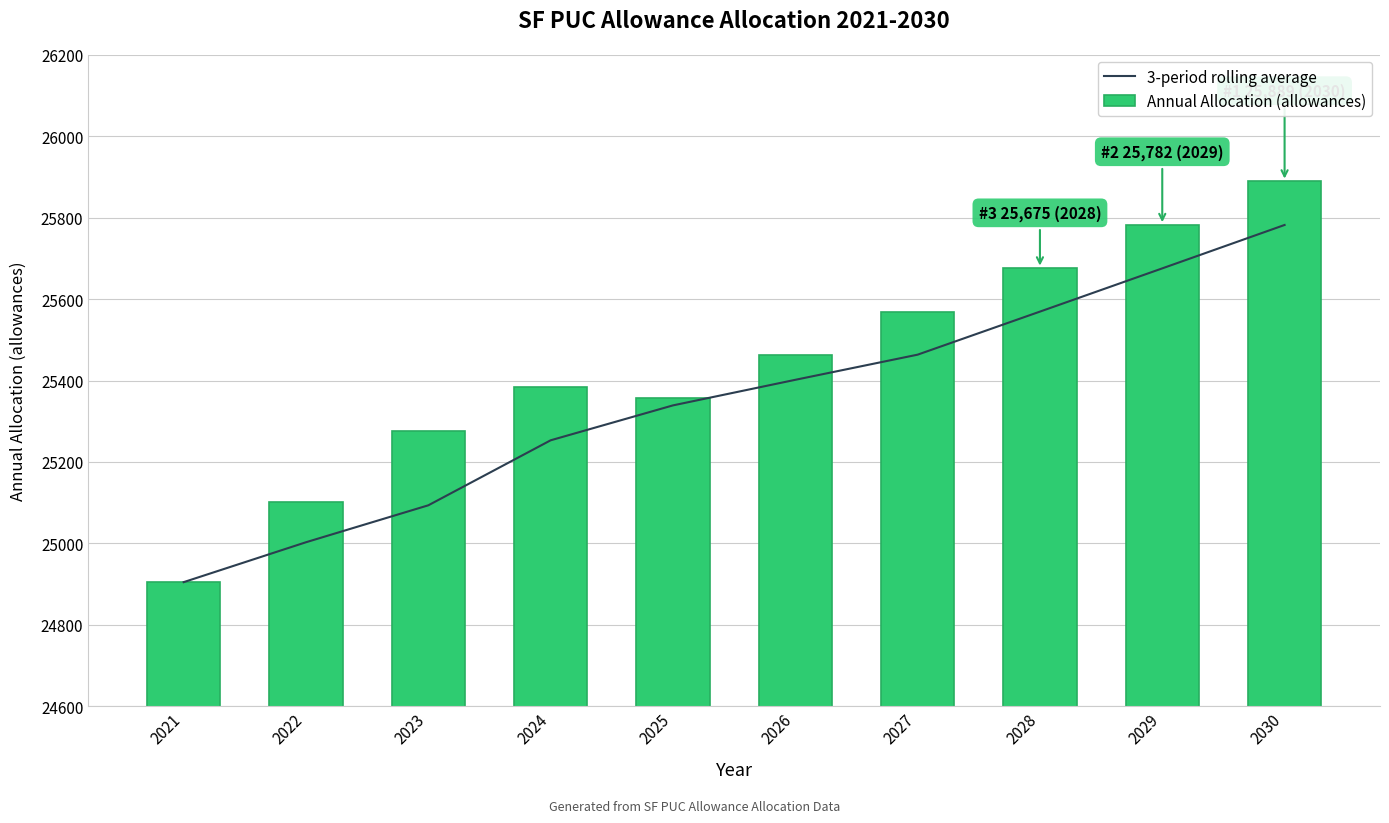

Reading left to right, what are all the values shown in this chart?

3-period rolling average: 2021=24904.9	2022=25002.8	2023=25093.6	2024=25253.2	2025=25339.0	2026=25401.7	2027=25463.5	2028=25569.2	2029=25675.4	2030=25782.0
Annual Allocation (allowances): 2021=24904.9	2022=25100.8	2023=25275.0	2024=25383.8	2025=25358.1	2026=25463.4	2027=25569.1	2028=25675.3	2029=25781.9	2030=25889.0